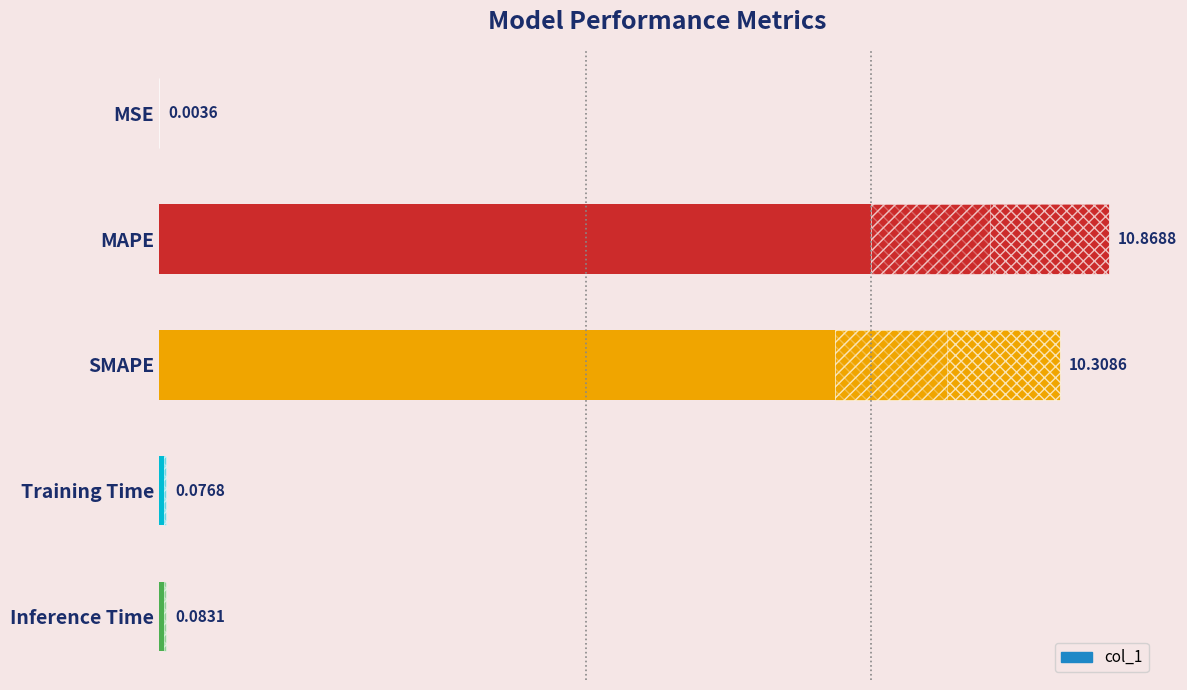

What is the value of the 3rd bar from the left?

10.3